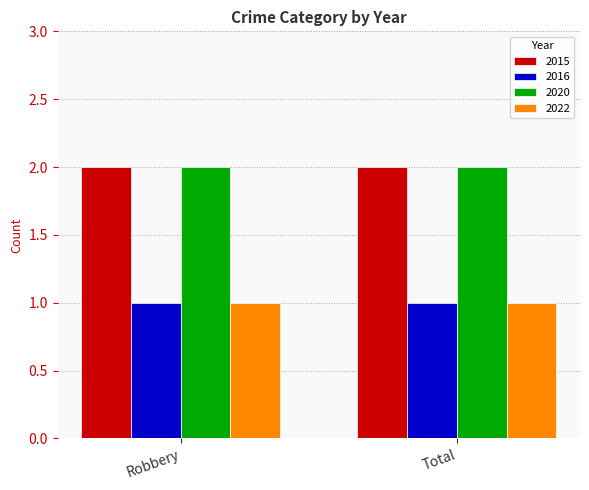

What is the sum of the 2015 values at Robbery and Total?

4